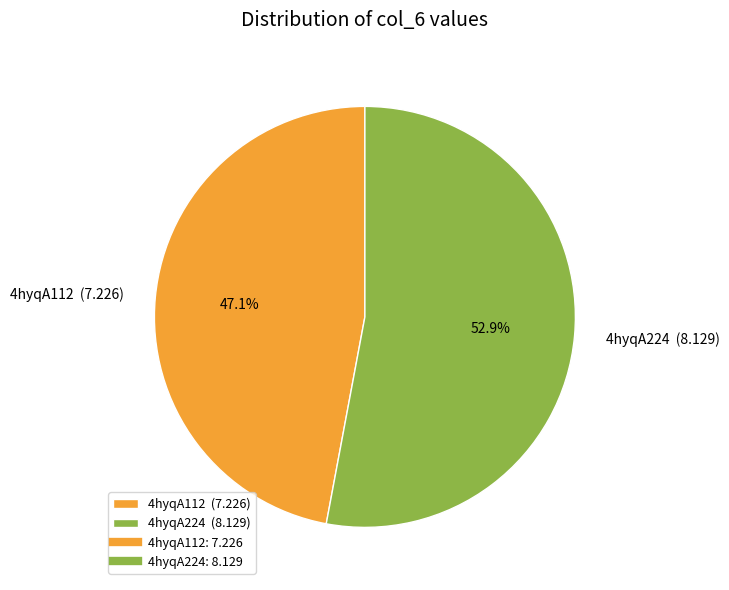

Does any single category account for the majority?

Yes